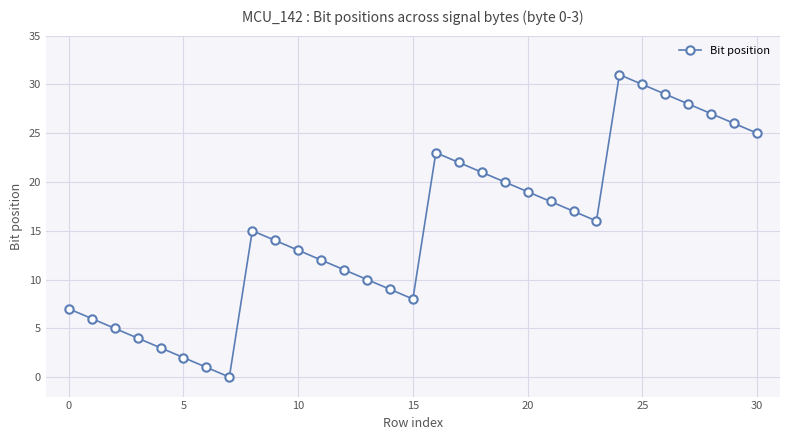

What is the maximum value shown in the chart?

31